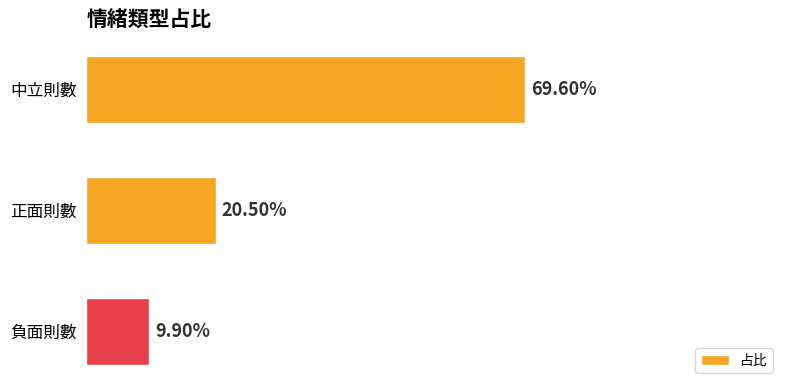

What is the greatest value displayed?

0.7